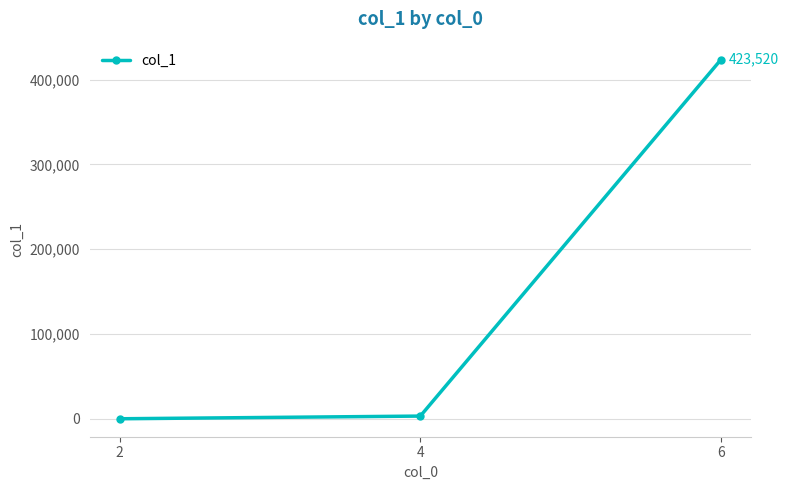

What is the sum of all values?

426733